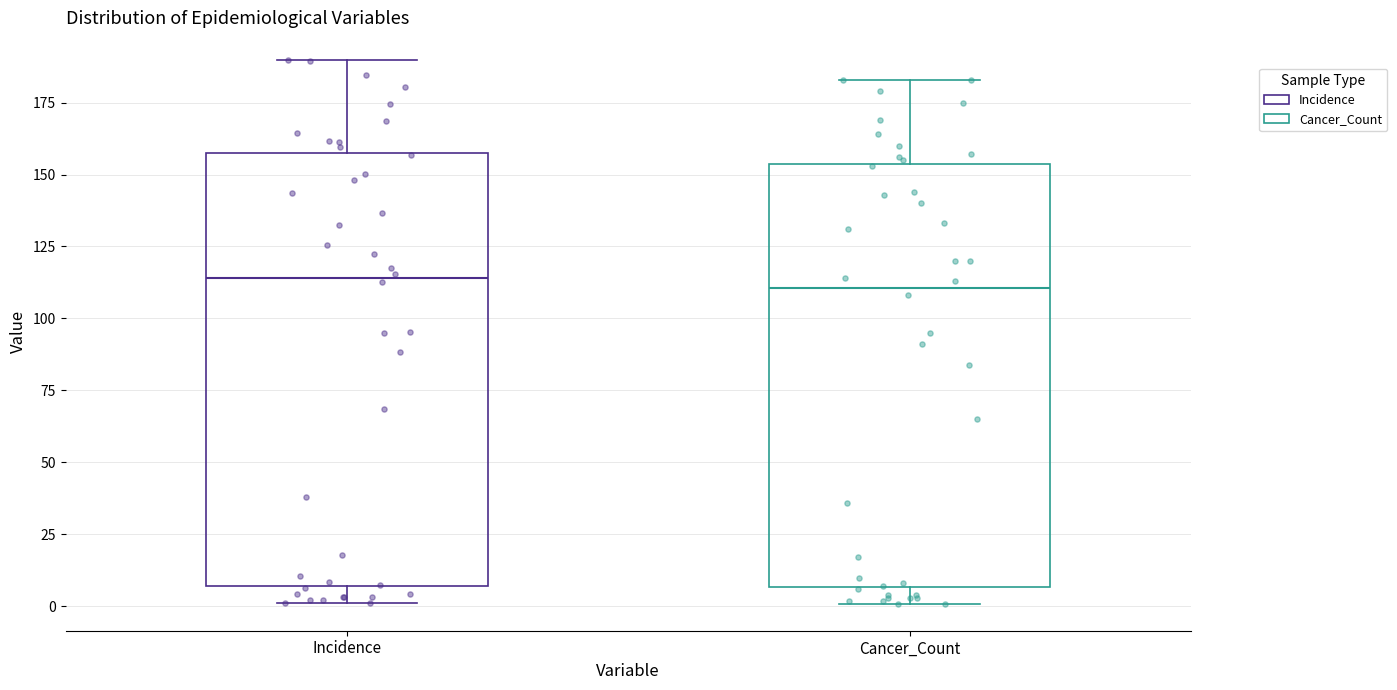

Reading left to right, transcribe this box plot: for each box, give where its median line is, the range the box spans, and where its two whiskers end, as read against the y-axis. The values are not printed on the chart, so give them approximately, as read against the axis.

Incidence: median 115, box 5 to 160, whiskers 0 to 190
Cancer_Count: median 110, box 5 to 155, whiskers 0 to 185